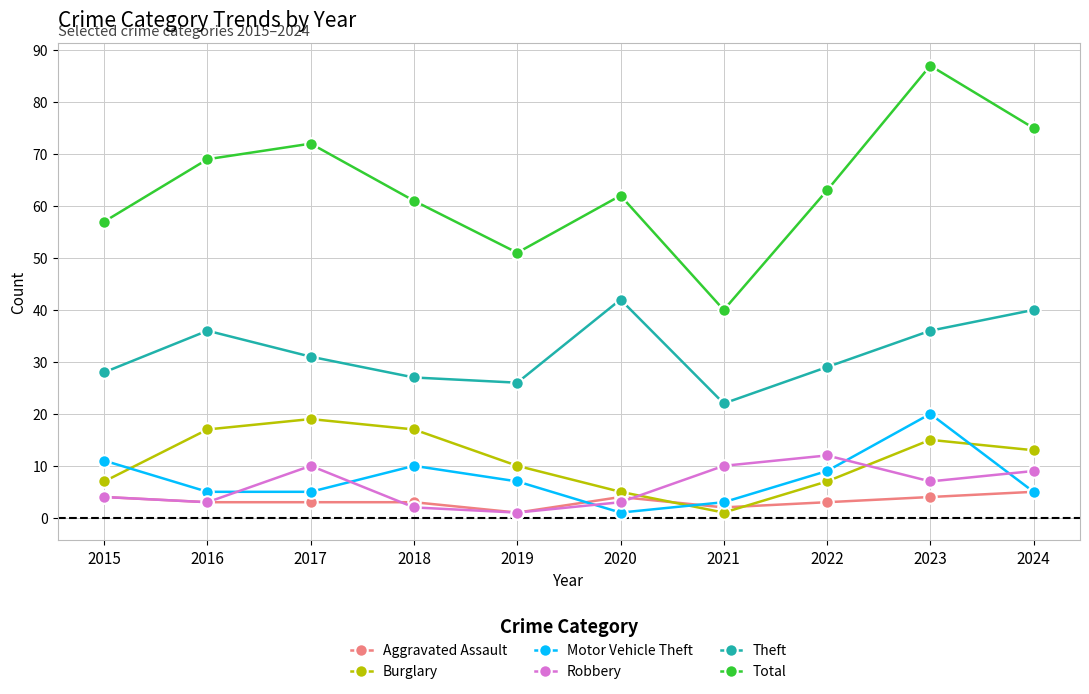

How many lines are shown in the chart?

6